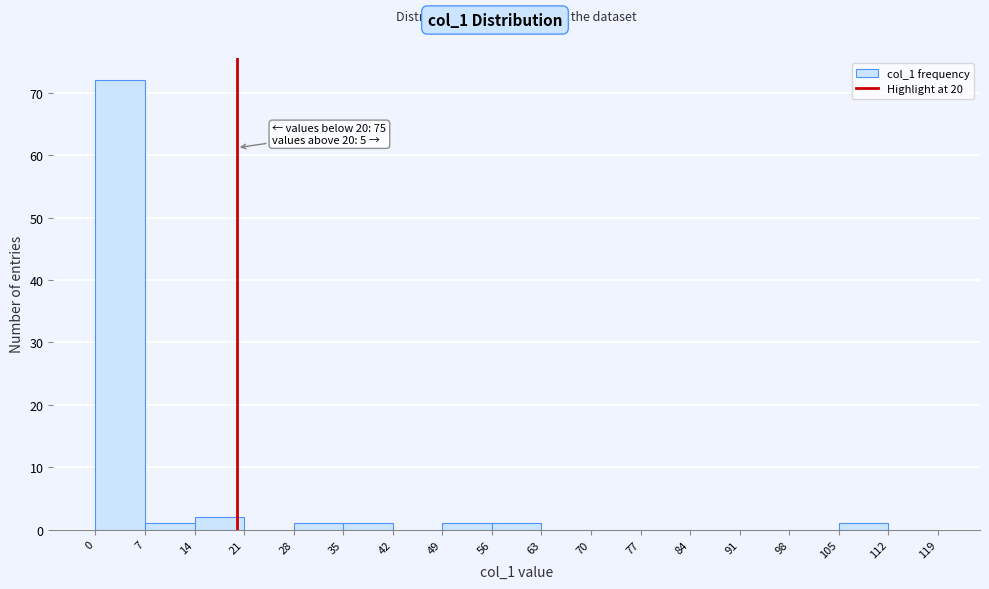

Which range on the x-axis has the tallest bar?

0 to 7